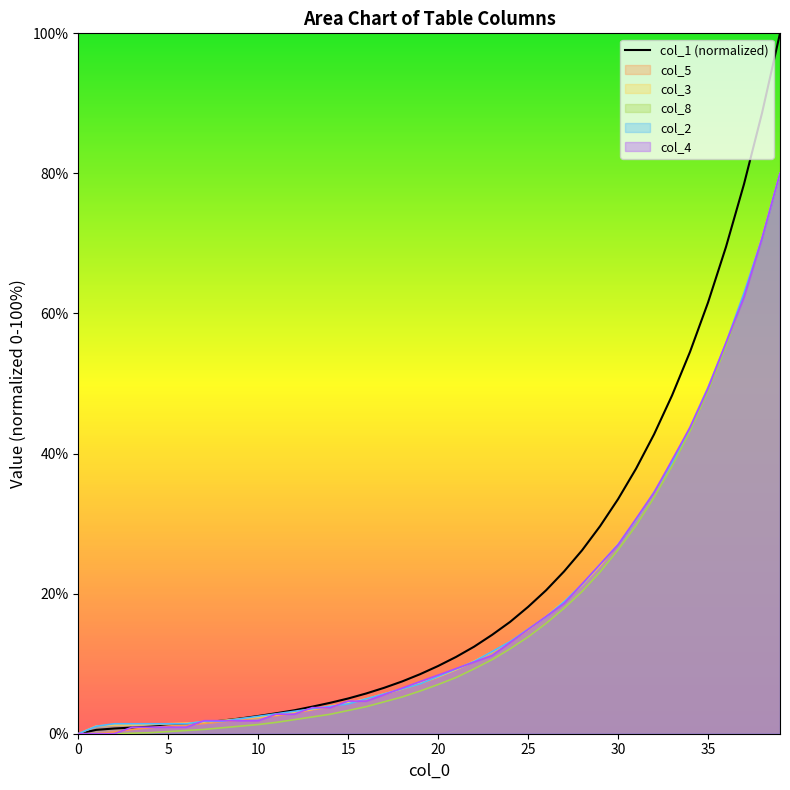

The col_3 series shows 2.4 at 10. True or false?

True